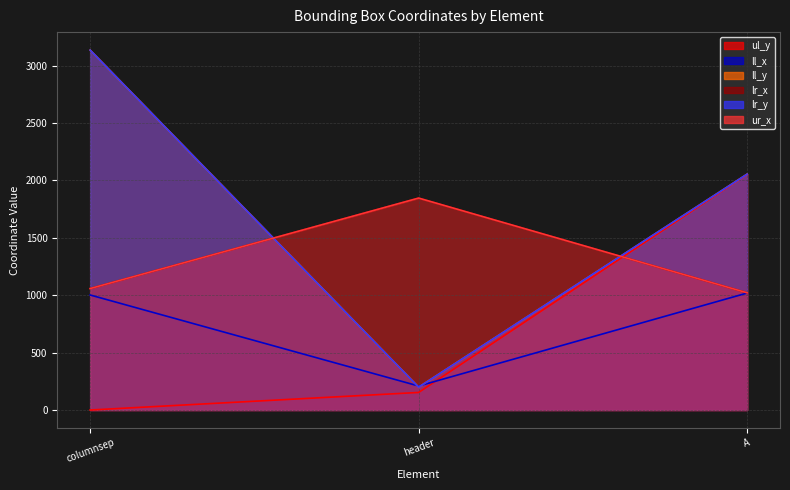

Rank the series by their maximum value, from highest to lowest.

ll_y, lr_y, ul_y, lr_x, ur_x, ll_x